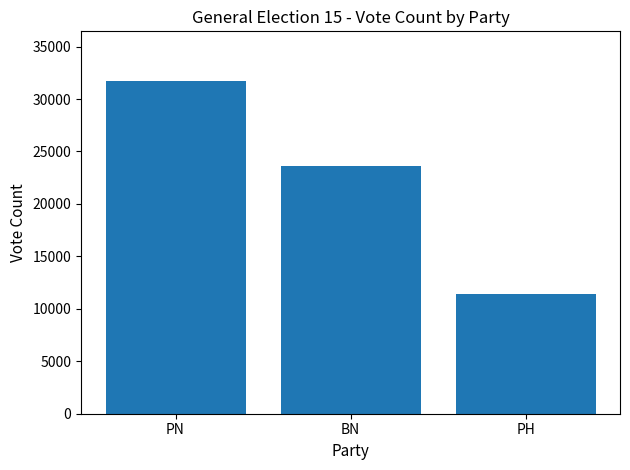

Reading left to right, what are all the values shown in this chart?

31701	23609	11444